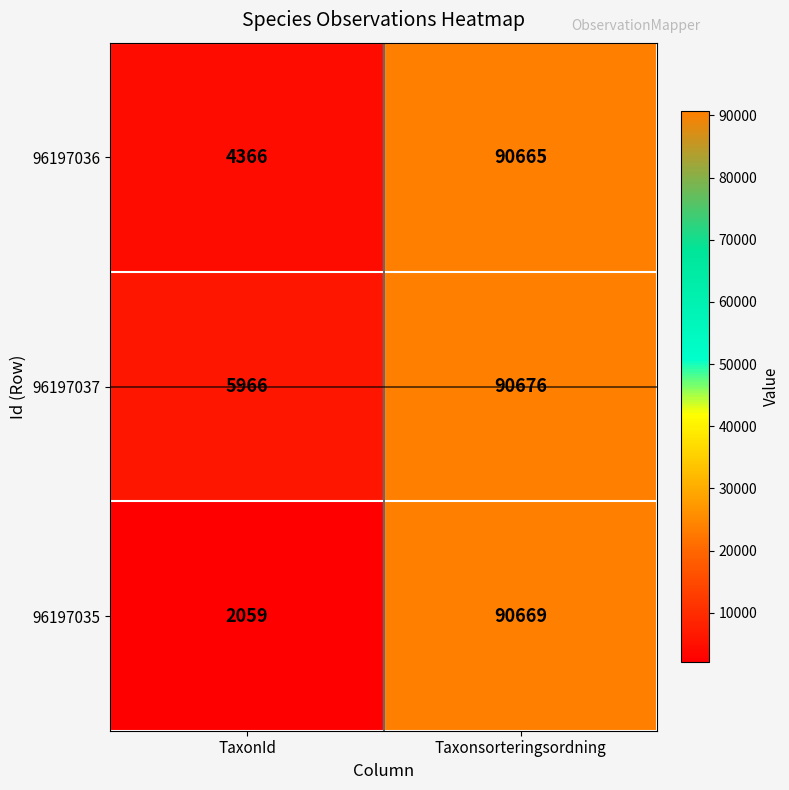

What is the maximum value for 96197036?

90665